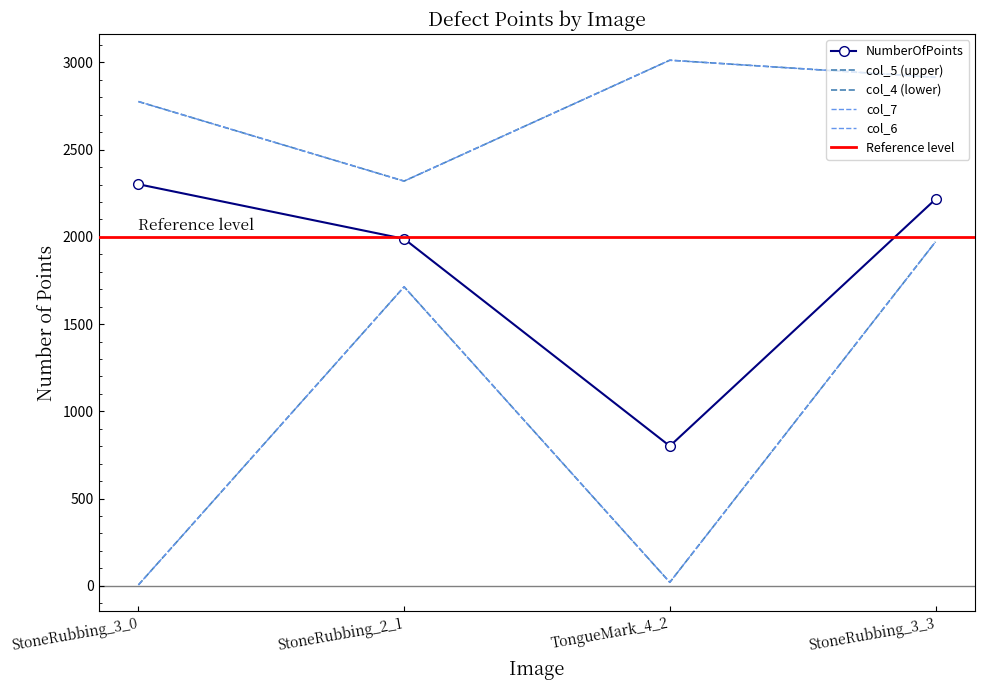

Where is the first local maximum for col_4?

StoneRubbing_2_1